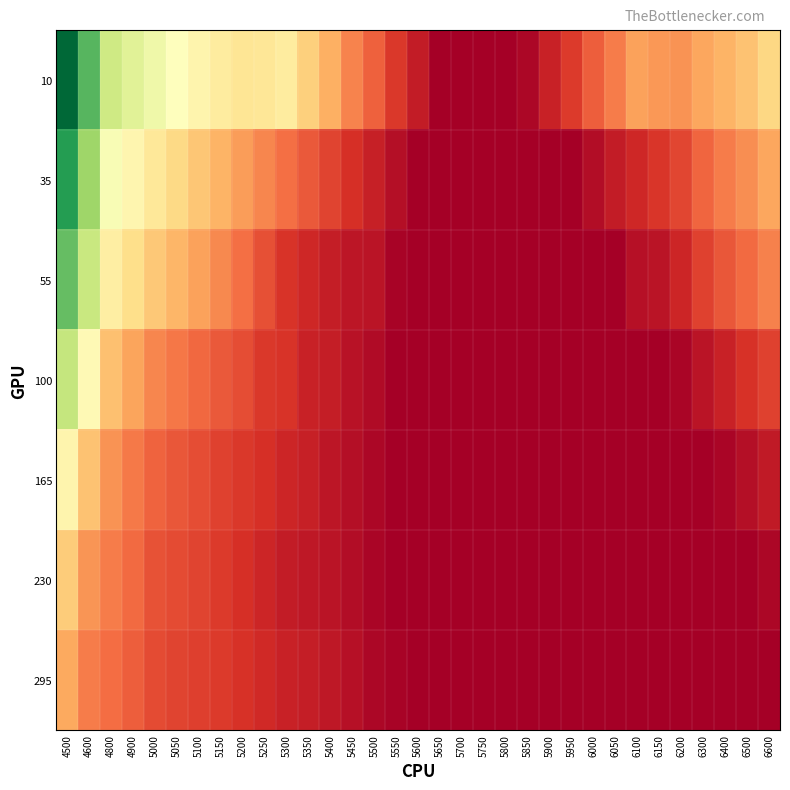

Reading left to right, transcribe all the data shown in this chart.

10: 4500=1.1	4600=0.9	4800=0.7	4900=0.7	5000=0.6	5050=0.6	5100=0.5	5150=0.5	5200=0.5	5250=0.5	5300=0.5	5350=0.5	5400=0.4	5450=0.3	5500=0.3	5550=0.2	5600=0.2	5650=0.1	5700=0.1	5750=0.1	5800=0.1	5850=0.1	5900=0.2	5950=0.2	6000=0.3	6050=0.3	6100=0.4	6150=0.4	6200=0.4	6300=0.4	6400=0.4	6500=0.4	6600=0.5
35: 4500=0.9	4600=0.8	4800=0.6	4900=0.6	5000=0.5	5050=0.5	5100=0.4	5150=0.4	5200=0.4	5250=0.3	5300=0.3	5350=0.3	5400=0.2	5450=0.2	5500=0.2	5550=0.1	5600=0.1	5650=0.1	5700=0.1	5750=0.1	5800=0.1	5850=0.1	5900=0.1	5950=0.1	6000=0.1	6050=0.2	6100=0.2	6150=0.2	6200=0.2	6300=0.3	6400=0.3	6500=0.3	6600=0.4
55: 4500=0.9	4600=0.7	4800=0.5	4900=0.5	5000=0.4	5050=0.4	5100=0.4	5150=0.3	5200=0.3	5250=0.2	5300=0.2	5350=0.2	5400=0.2	5450=0.1	5500=0.1	5550=0.1	5600=0.1	5650=0.1	5700=0.1	5750=0.1	5800=0.1	5850=0.1	5900=0.1	5950=0.1	6000=0.1	6050=0.1	6100=0.1	6150=0.1	6200=0.2	6300=0.2	6400=0.3	6500=0.3	6600=0.3
100: 4500=0.7	4600=0.6	4800=0.4	4900=0.4	5000=0.3	5050=0.3	5100=0.3	5150=0.3	5200=0.2	5250=0.2	5300=0.2	5350=0.2	5400=0.2	5450=0.1	5500=0.1	5550=0.1	5600=0.1	5650=0.1	5700=0.1	5750=0.1	5800=0.1	5850=0.1	5900=0.1	5950=0.1	6000=0.1	6050=0.1	6100=0.1	6150=0.1	6200=0.1	6300=0.1	6400=0.2	6500=0.2	6600=0.2
165: 4500=0.5	4600=0.4	4800=0.4	4900=0.3	5000=0.3	5050=0.3	5100=0.2	5150=0.2	5200=0.2	5250=0.2	5300=0.2	5350=0.2	5400=0.1	5450=0.1	5500=0.1	5550=0.1	5600=0.1	5650=0.1	5700=0.1	5750=0.1	5800=0.1	5850=0.1	5900=0.1	5950=0.1	6000=0.1	6050=0.1	6100=0.1	6150=0.1	6200=0.1	6300=0.1	6400=0.1	6500=0.1	6600=0.2
230: 4500=0.4	4600=0.4	4800=0.3	4900=0.3	5000=0.3	5050=0.2	5100=0.2	5150=0.2	5200=0.2	5250=0.2	5300=0.2	5350=0.1	5400=0.1	5450=0.1	5500=0.1	5550=0.1	5600=0.1	5650=0.1	5700=0.1	5750=0.1	5800=0.1	5850=0.1	5900=0.1	5950=0.1	6000=0.1	6050=0.1	6100=0.1	6150=0.1	6200=0.1	6300=0.1	6400=0.1	6500=0.1	6600=0.1
295: 4500=0.4	4600=0.3	4800=0.3	4900=0.3	5000=0.2	5050=0.2	5100=0.2	5150=0.2	5200=0.2	5250=0.2	5300=0.2	5350=0.2	5400=0.2	5450=0.1	5500=0.1	5550=0.1	5600=0.1	5650=0.1	5700=0.1	5750=0.1	5800=0.1	5850=0.1	5900=0.1	5950=0.1	6000=0.1	6050=0.1	6100=0.1	6150=0.1	6200=0.1	6300=0.1	6400=0.1	6500=0.1	6600=0.1